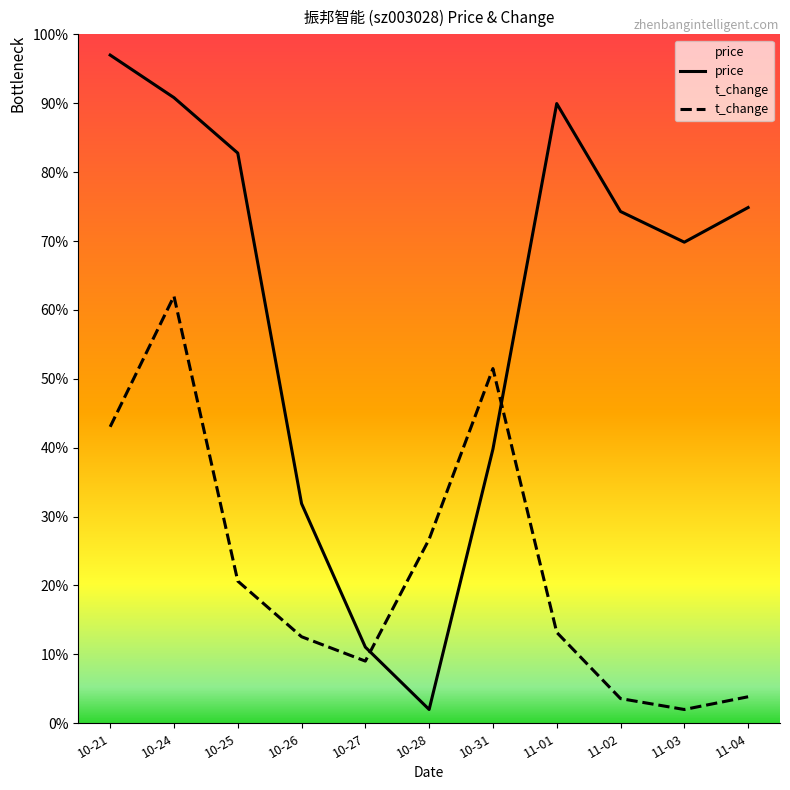

List the labels in order of price value, smallest first.

10-28, 10-27, 10-26, 10-31, 11-03, 11-02, 11-04, 10-25, 11-01, 10-24, 10-21